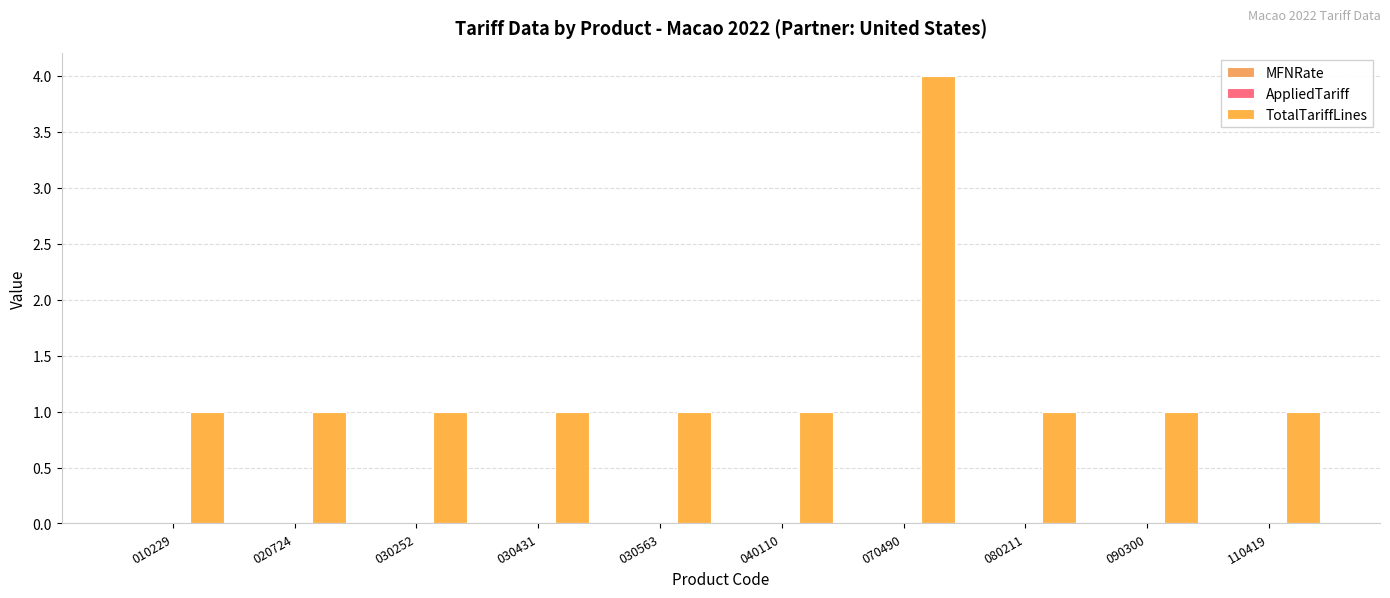

Does the chart contain any negative values?

No